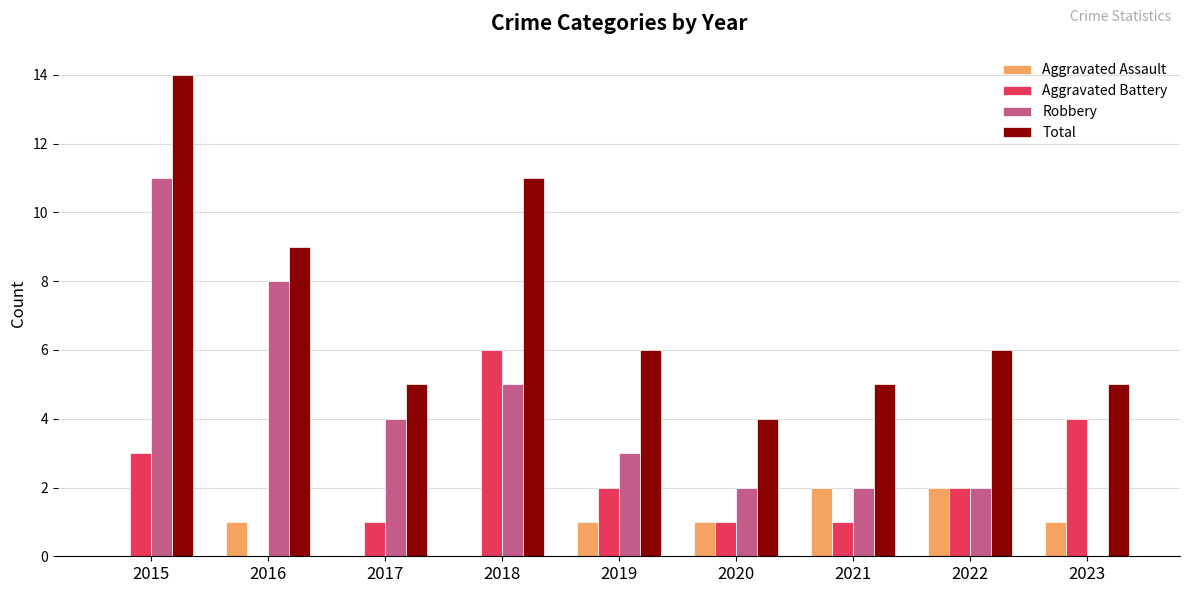

At which label does Total reach its peak?

2015